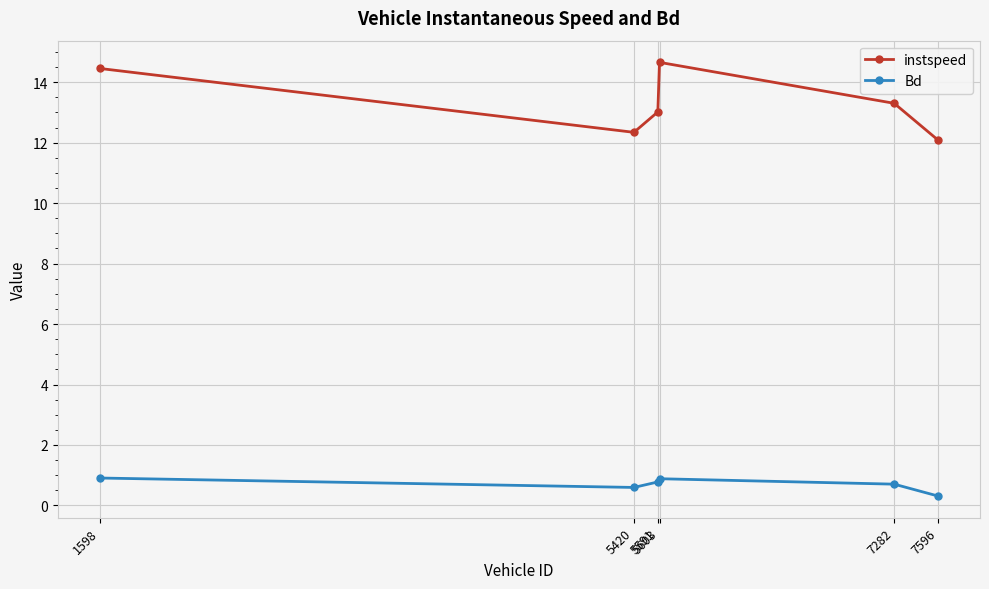

Count the number of categories in the chart.

6